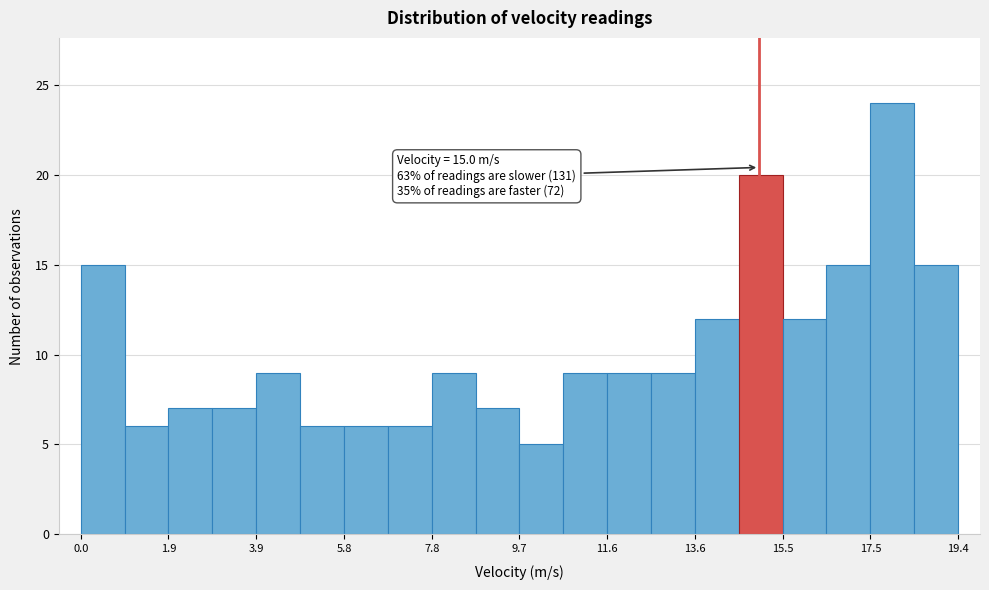

Which range on the x-axis has the tallest bar?

17.4 to 18.4